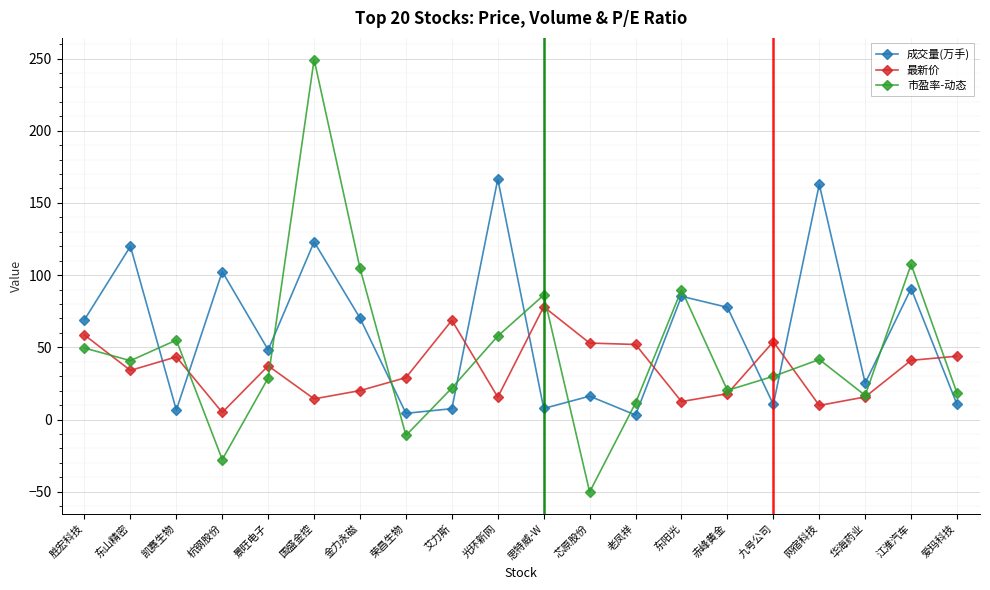

Is this an area chart (filled region under the line)?

No